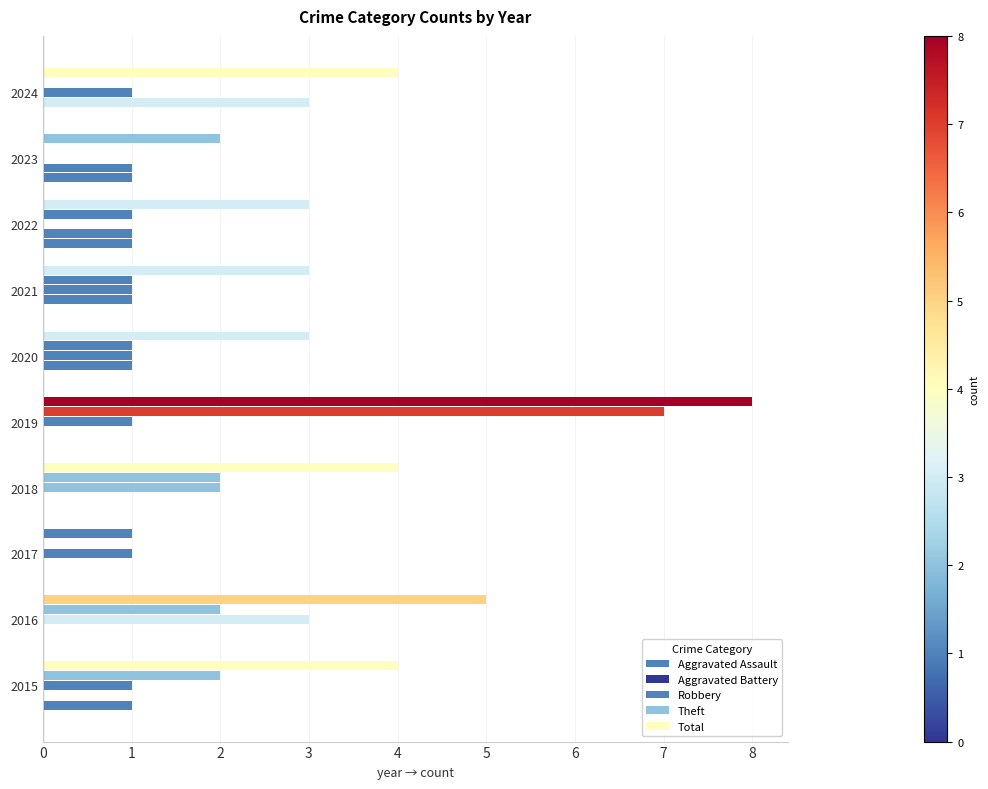

How many categories are shown in the chart?

10